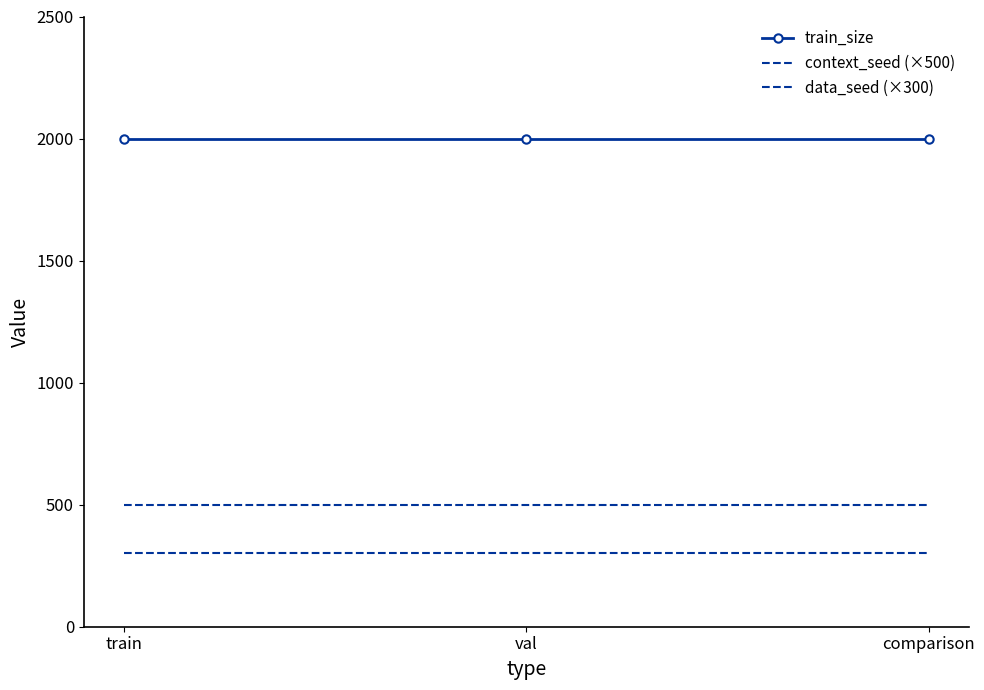

Is the value of train_size at train greater than the value of context_seed (×500) at val?

Yes